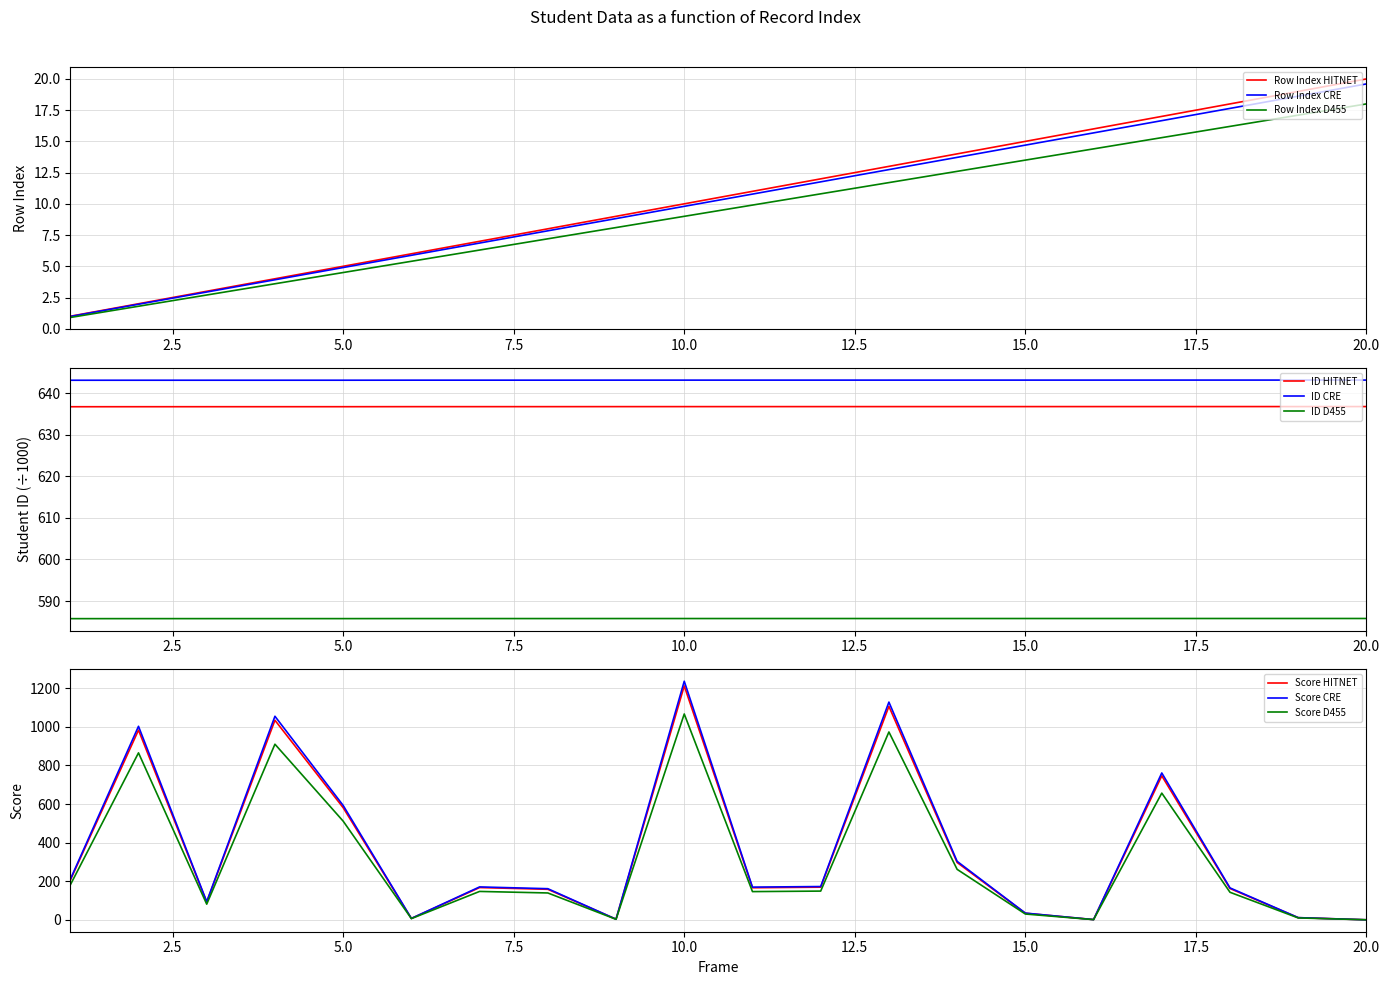

How many data points in Row Index are above 11?

9